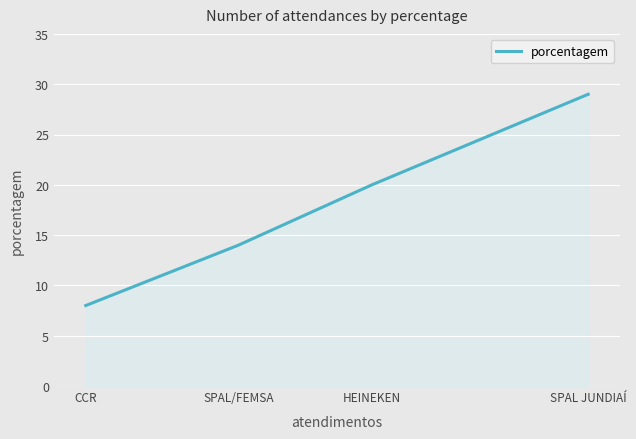

Rank the categories by value from lowest to highest.

CCR, SPAL/FEMSA, HEINEKEN, SPAL JUNDIAÍ